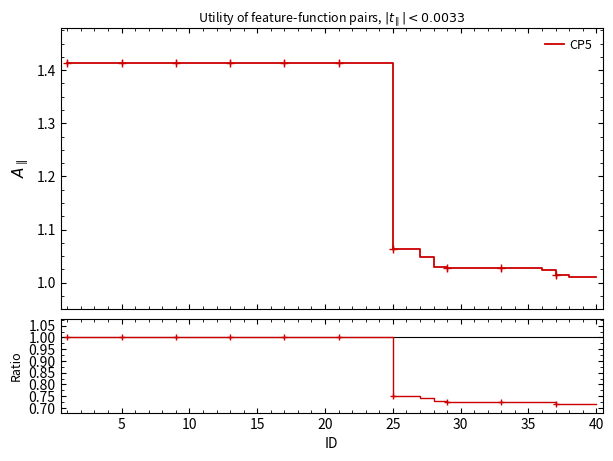

How many values are below 1?

16